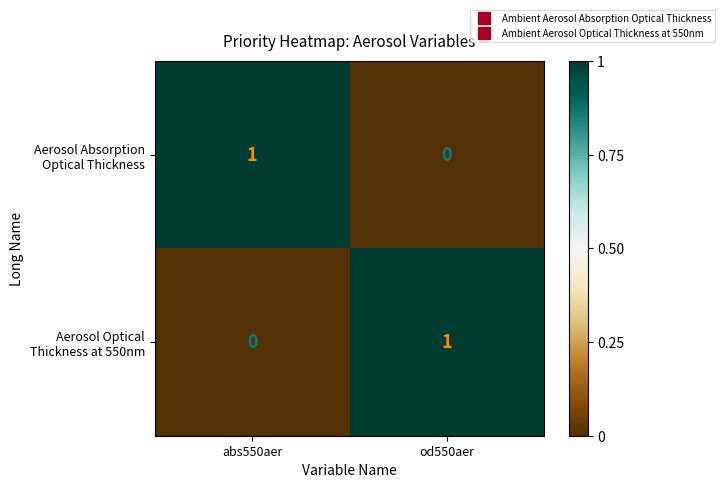

Which series has the largest total across all categories?

Aerosol Absorption Optical Thickness